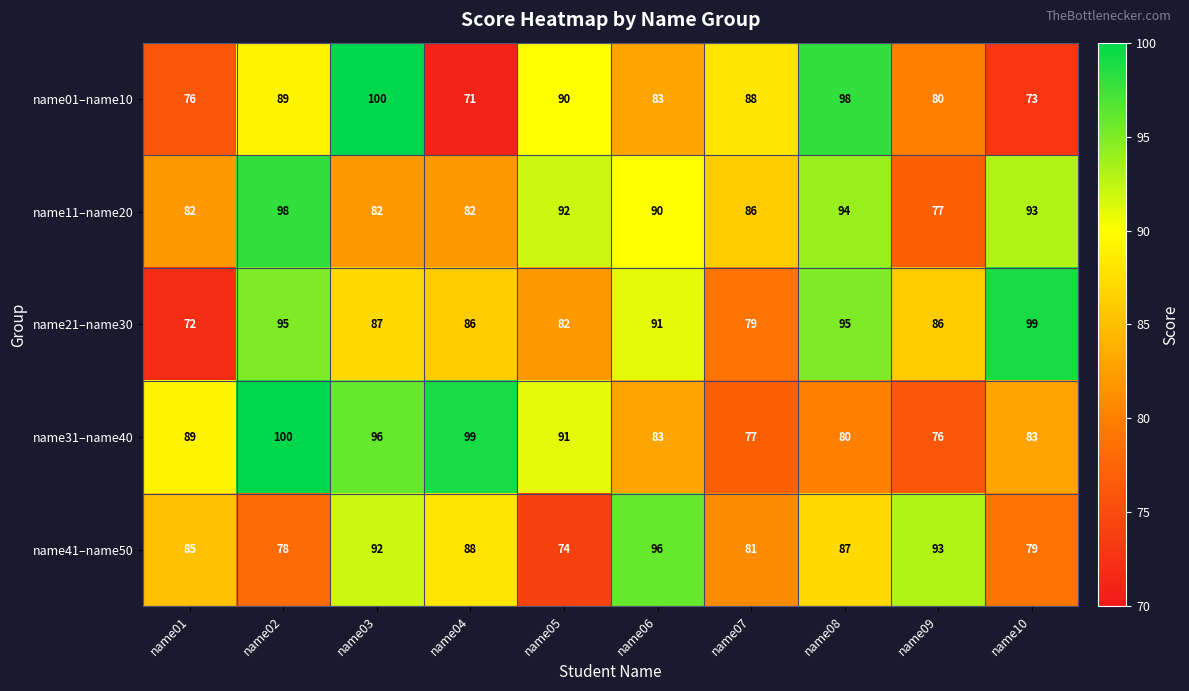

What is the sum of the name41–name50 values at name05 and name09?

167